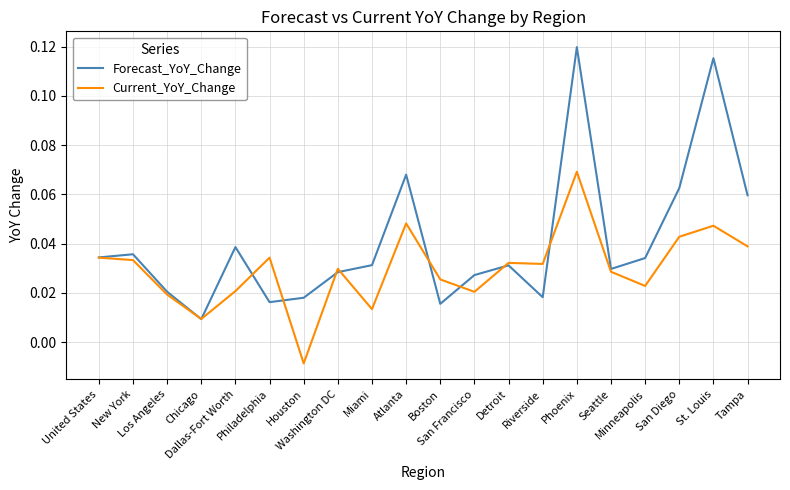

Which series has the largest total across all categories?

Forecast_YoY_Change